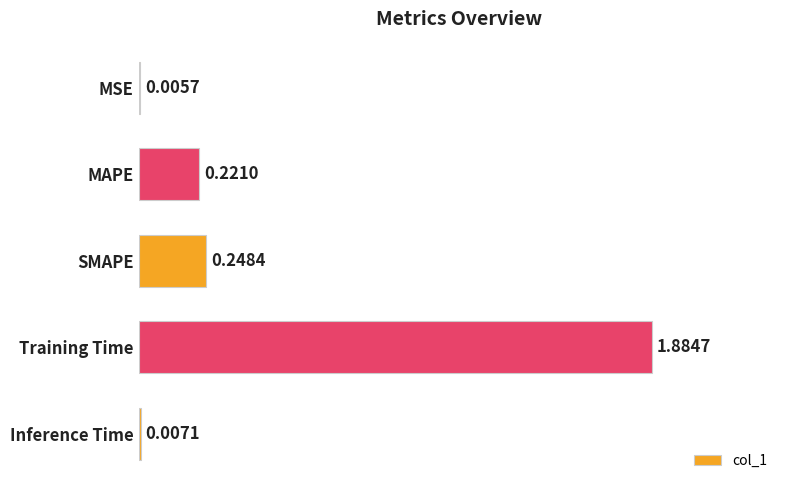

Which category has the highest value across all series?

Training Time